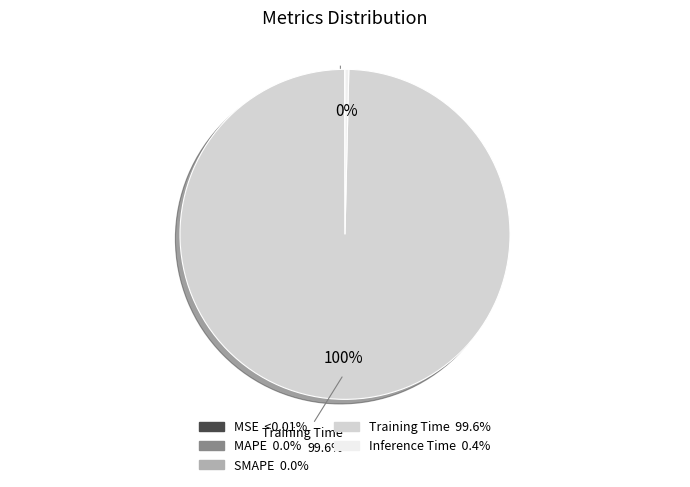

Which slice is the largest?

Training Time